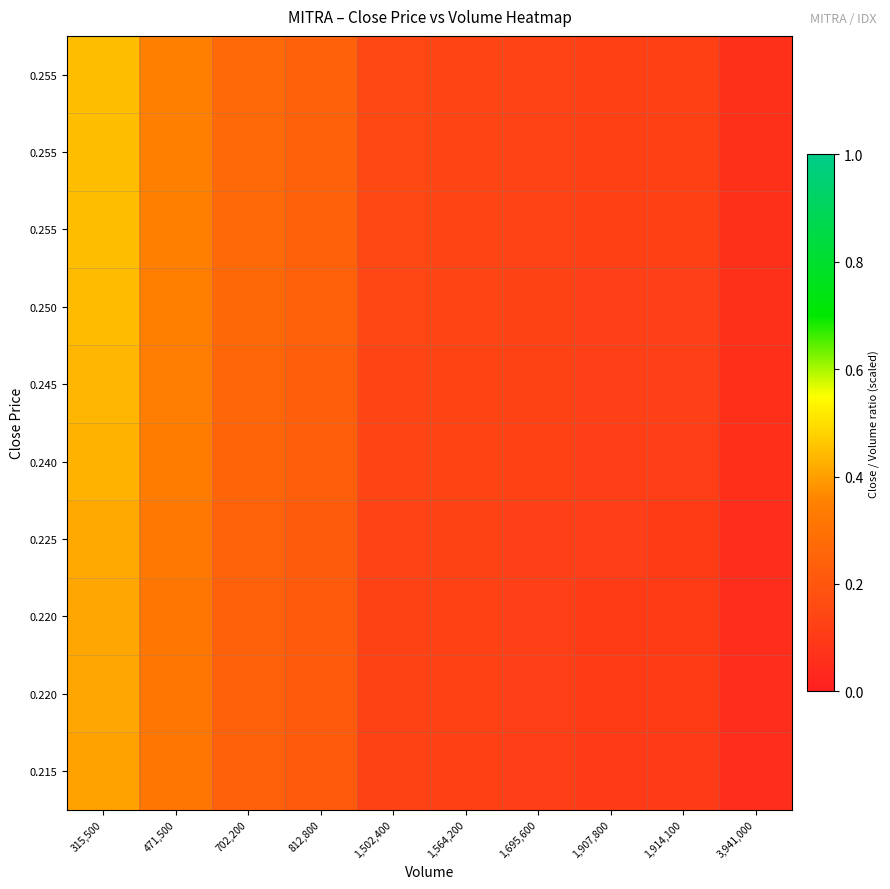

Which has a higher value, 471,500 or 812,800?

471,500